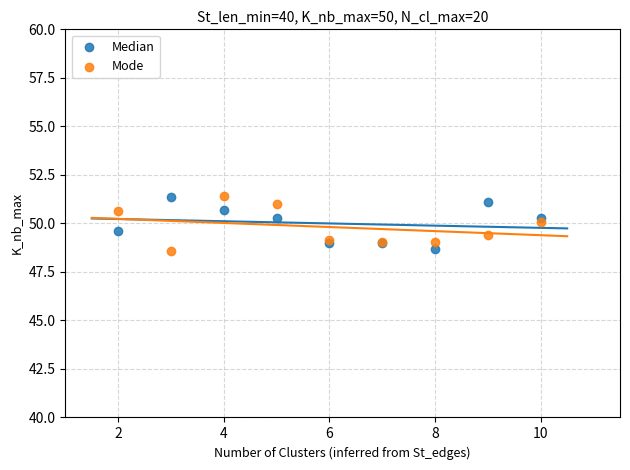

What is the X range (max minus min) for the scatter plot?

8.0